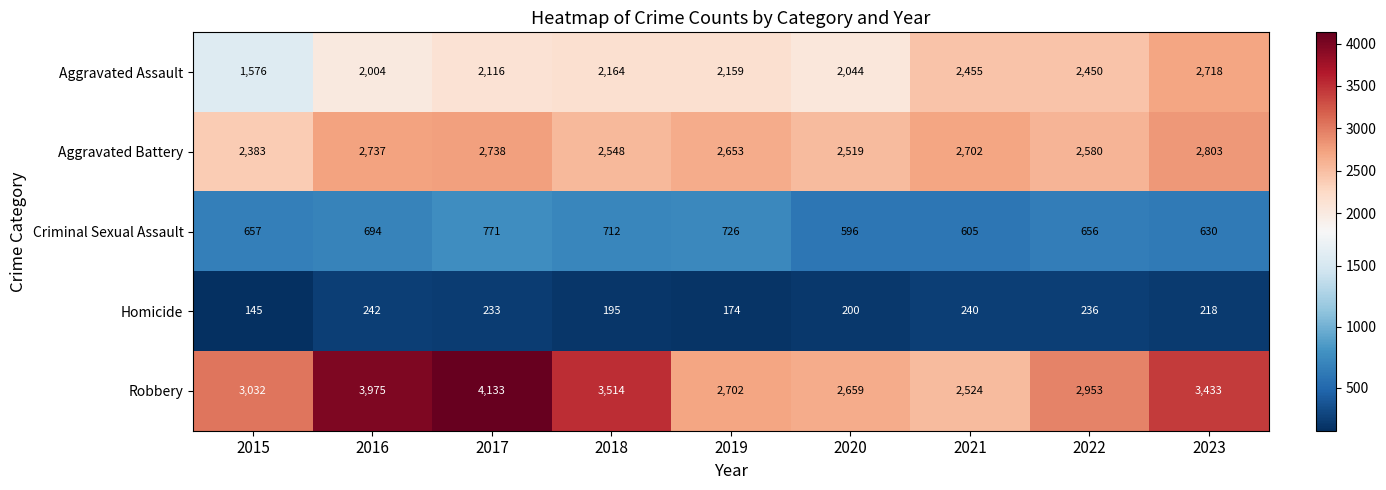

What is the total value across all series at 2019?

8414